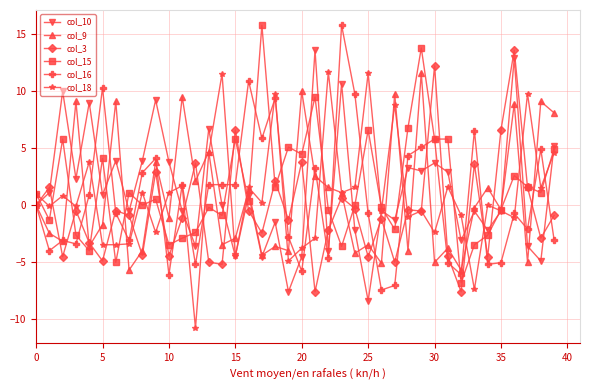

What is the difference between the second highest and second lowest values in the col_18 series?

19.0